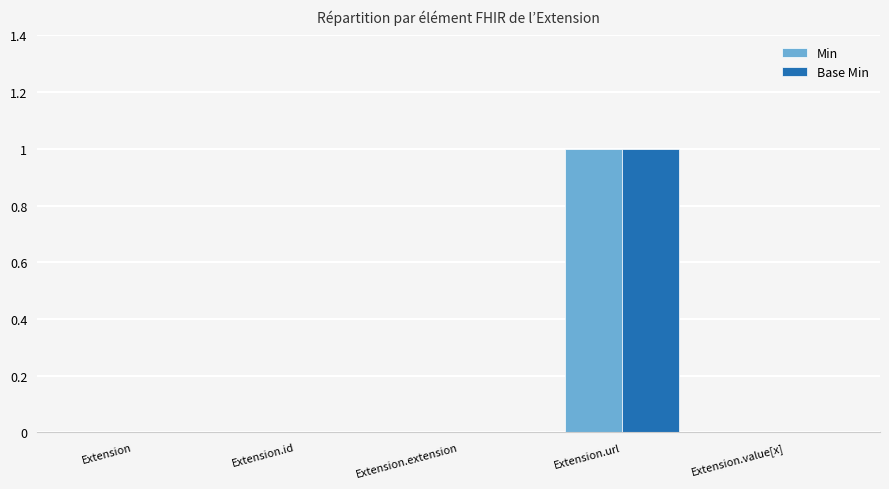

True or false: Base Min has a value of 0 at Extension.extension.

True